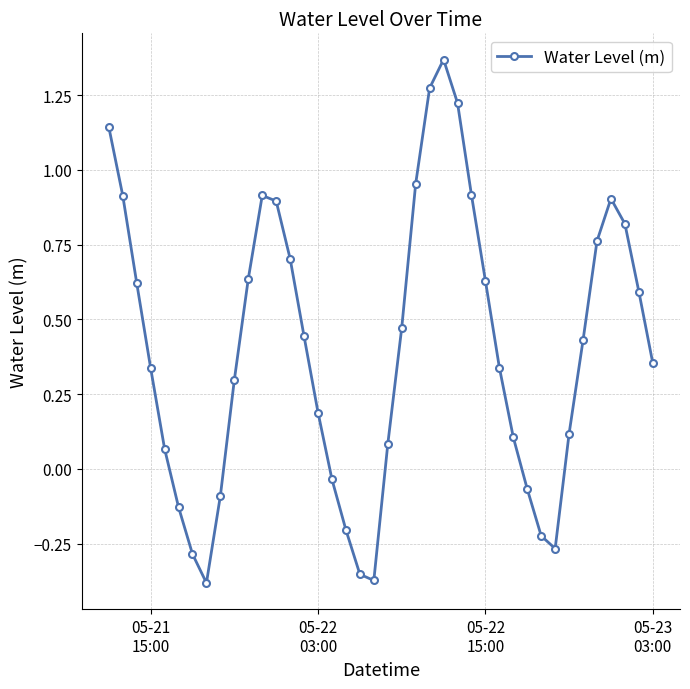

What is the sum of all values?

16.1